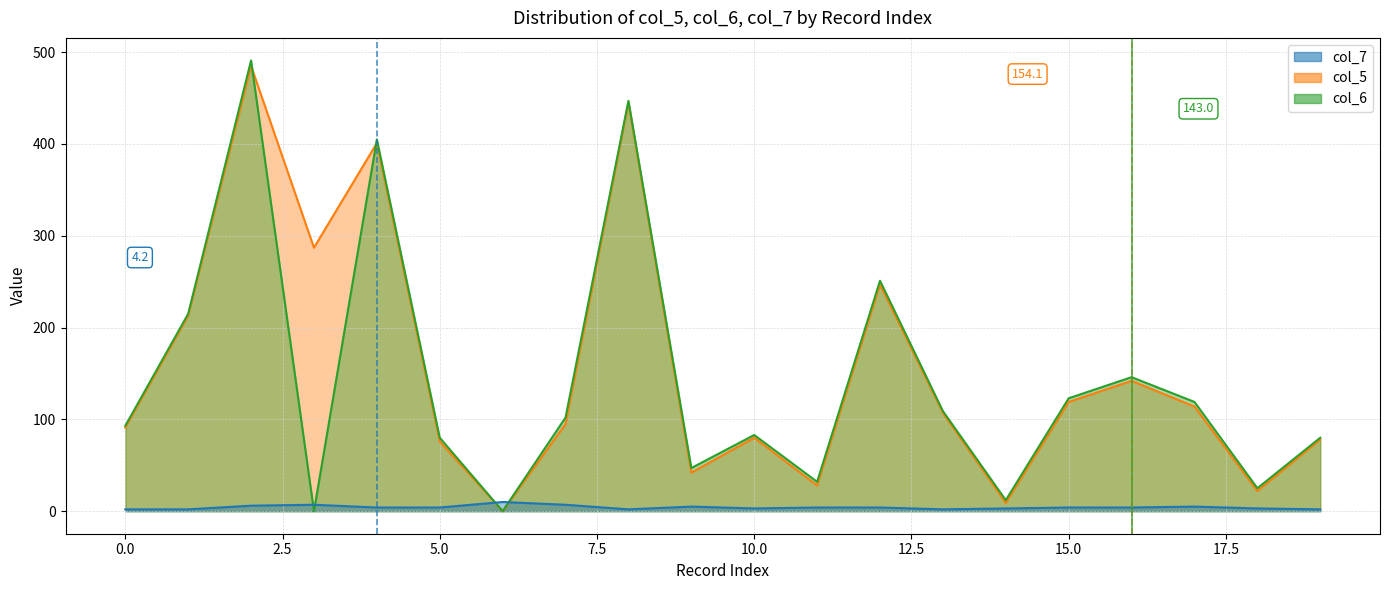

Reading right to left, list all the values displayed in this chart.

col_7: 19=2	18=3	17=5	16=4	15=4	14=3	13=2	12=4	11=4	10=3	9=5	8=2	7=7	6=10	5=4	4=4	3=7	2=6	1=2	0=2
col_5: 19=78	18=22	17=114	16=142	15=119	14=9	13=107	12=247	11=28	10=80	9=42	8=445	7=95	6=0	5=76	4=401	3=287	2=485	1=213	0=91
col_6: 19=80	18=25	17=119	16=146	15=123	14=12	13=109	12=251	11=32	10=83	9=47	8=447	7=102	6=0	5=80	4=405	3=0	2=491	1=215	0=93